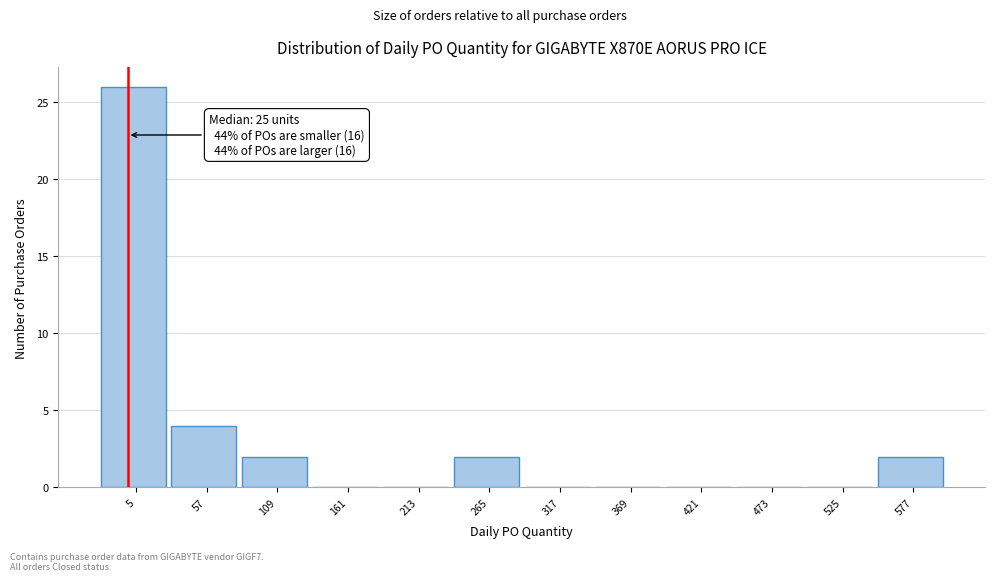

Reading left to right, extract all data points from this chart.

5=26	57=4	109=2	161=0	213=0	265=2	317=0	369=0	421=0	473=0	525=0	577=2